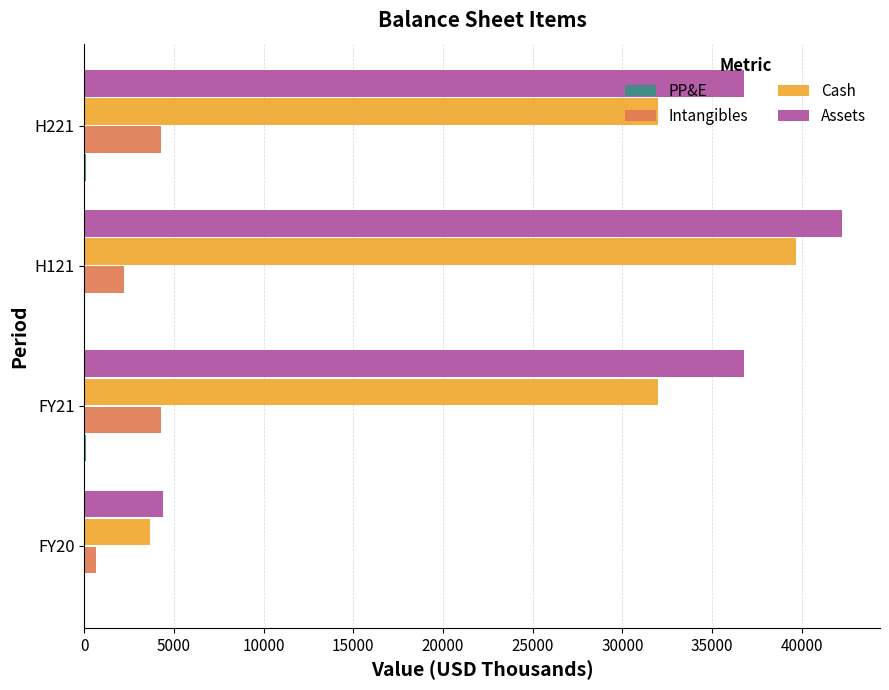

At which category is the sum across all series the highest?

H121